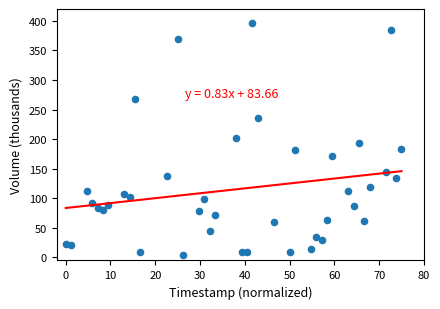

What is the range of X values (max minus min)?

75.0